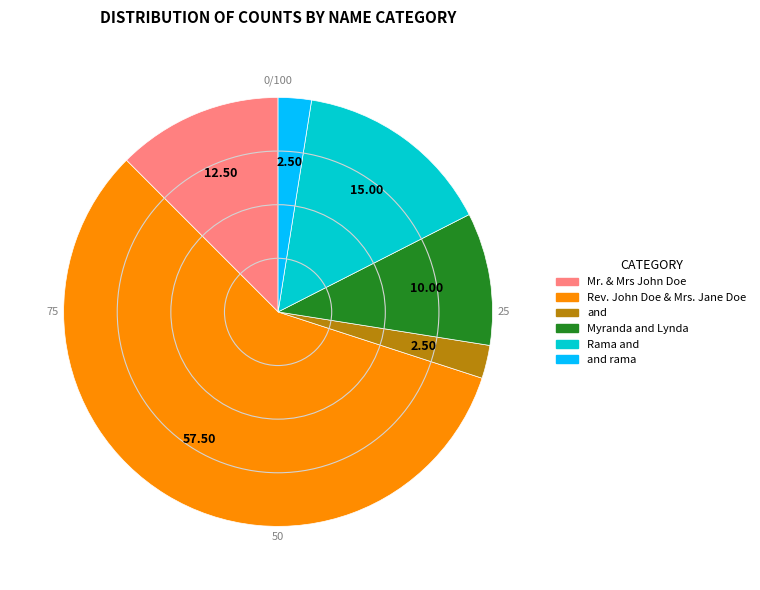

Does any single category account for the majority?

Yes